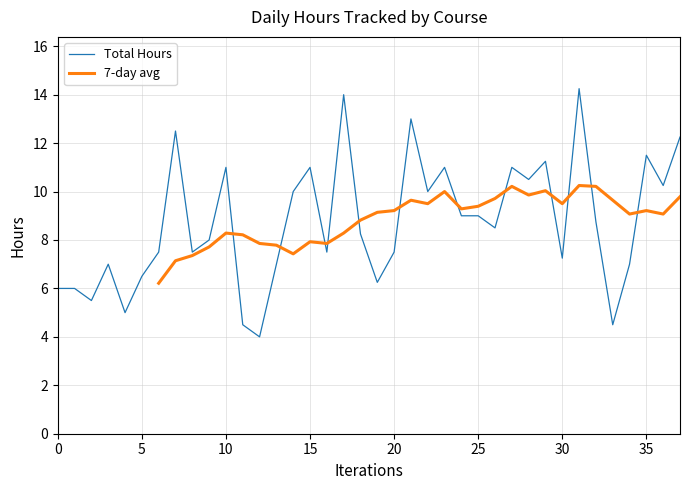

Is it true that Total Hours equals 9.0 at 25?

True